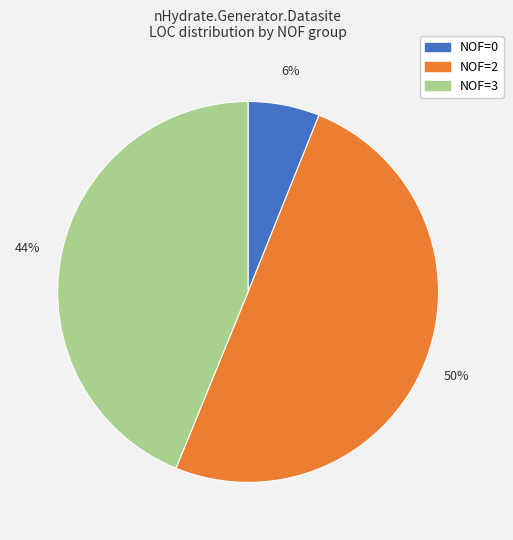

To the nearest percent, what is the difference between the largest and smallest slice percentages?

44%